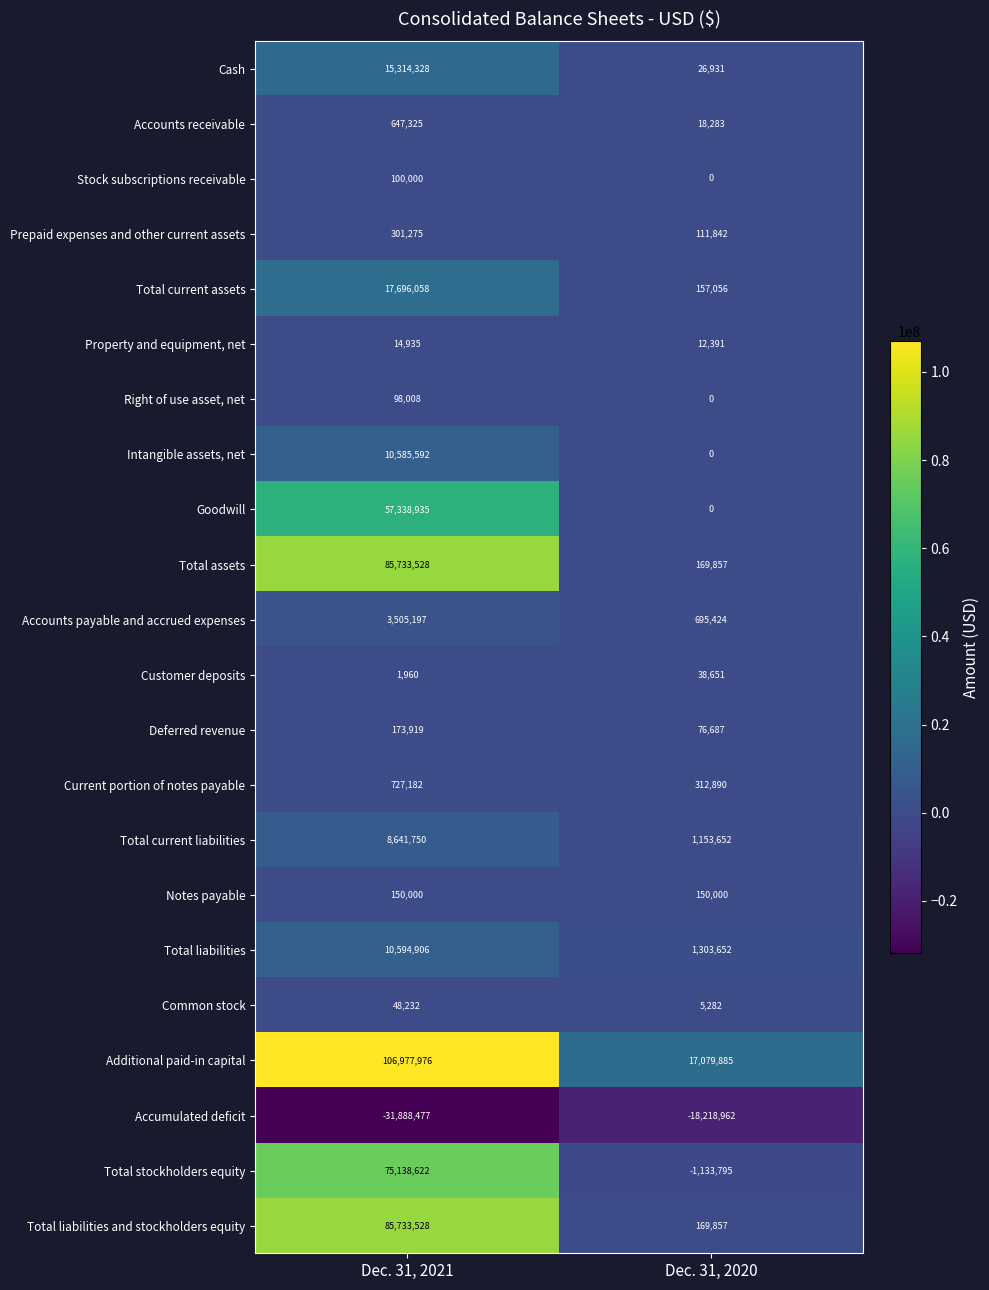

What is the average value of the Accounts receivable series?

332804